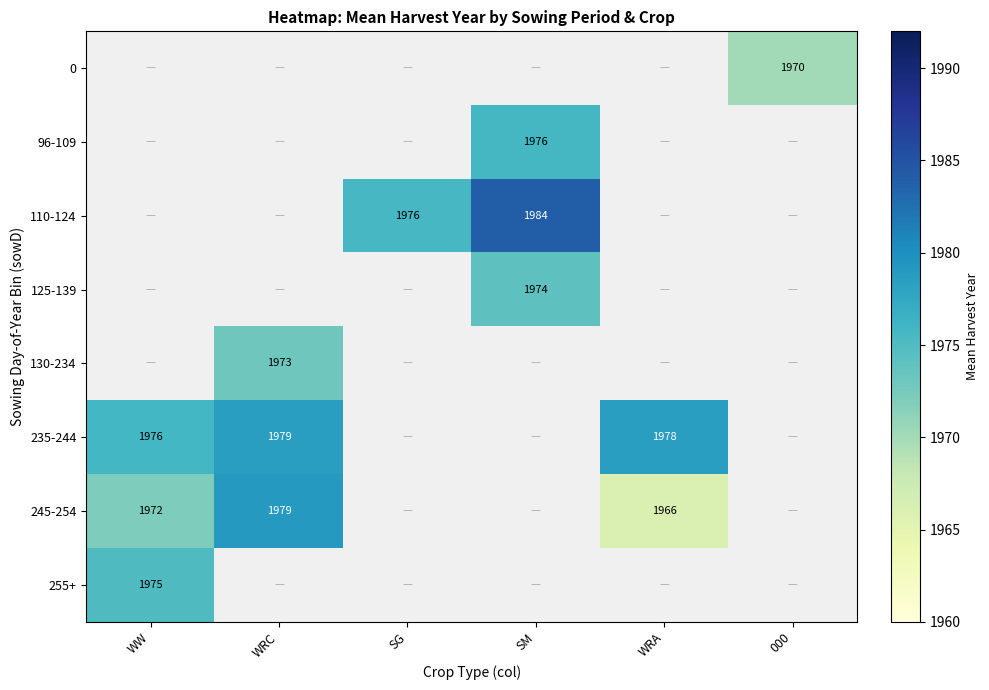

The value of 245-254 at WRA is 1966. True or false?

True